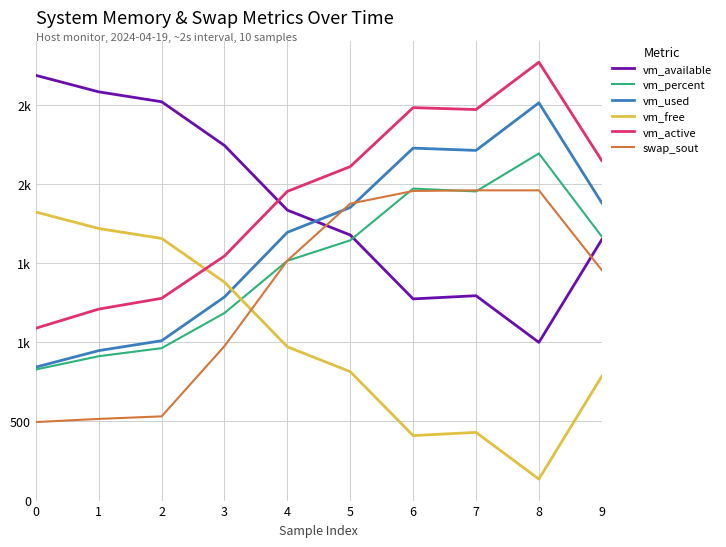

Rank the series by their maximum value, from lowest to highest.

vm_free, swap_sout, vm_percent, vm_used, vm_available, vm_active